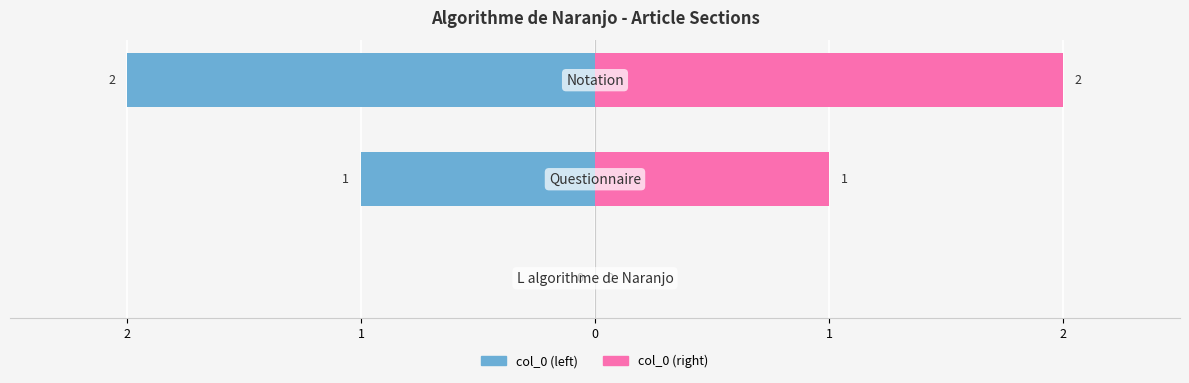

Is it true that col_0 (right) equals 1 at 0?

False